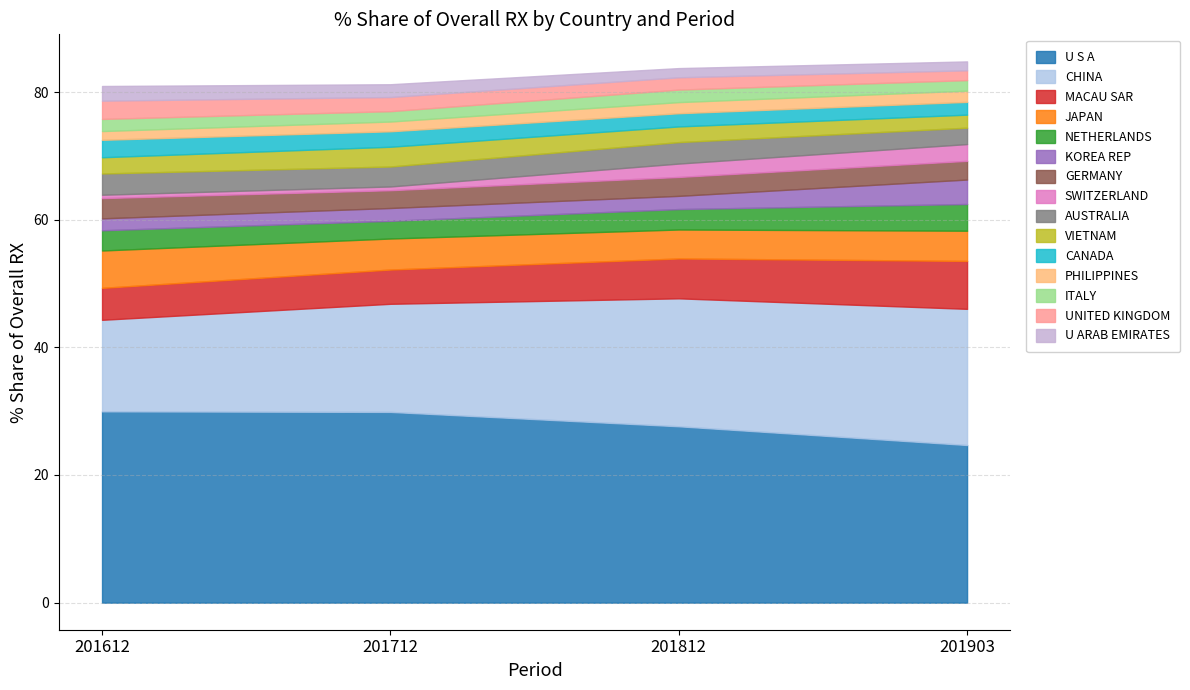

What is the value of the 201812_% Share point at the 13th from the left?

2.0